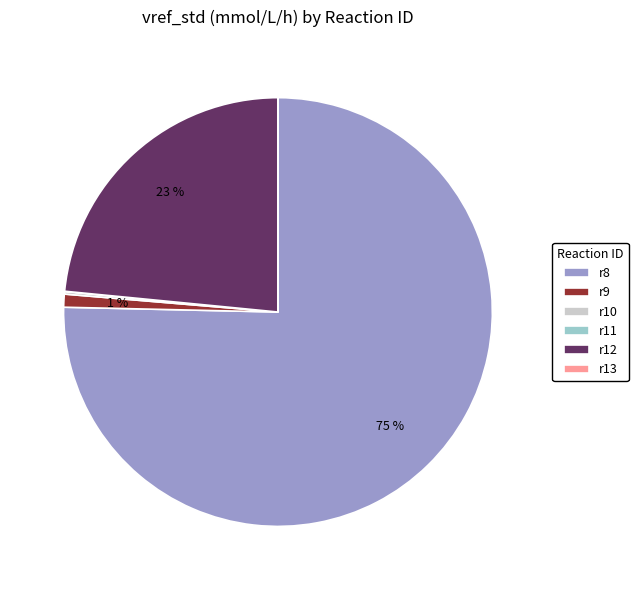

What is the largest slice in the pie chart?

r8